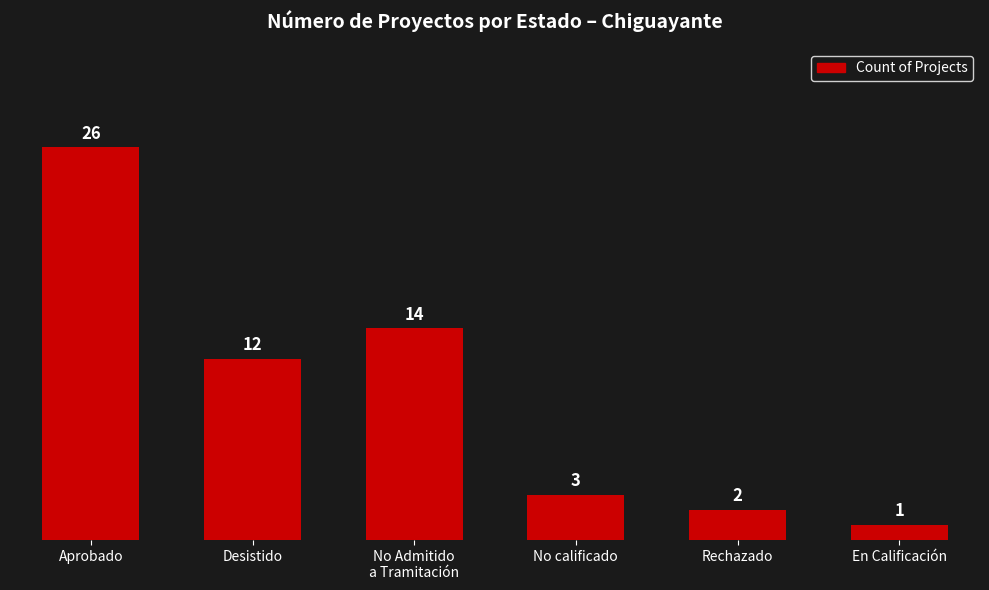

What is the maximum value shown in the chart?

26